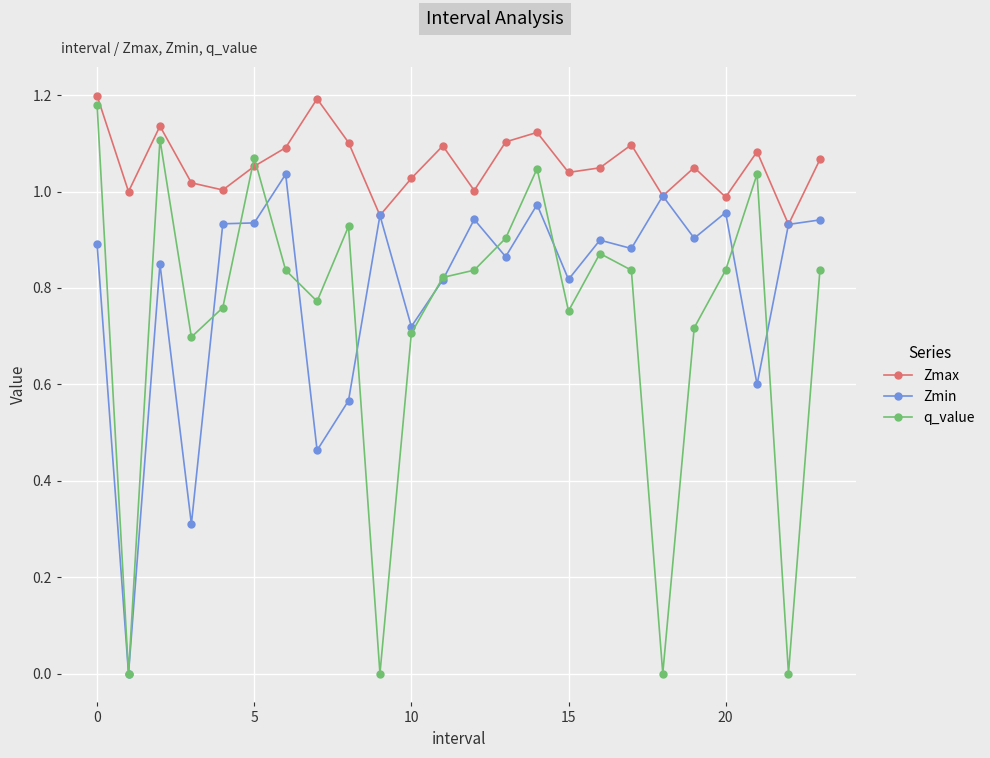

Which series has the largest total across all categories?

Zmax